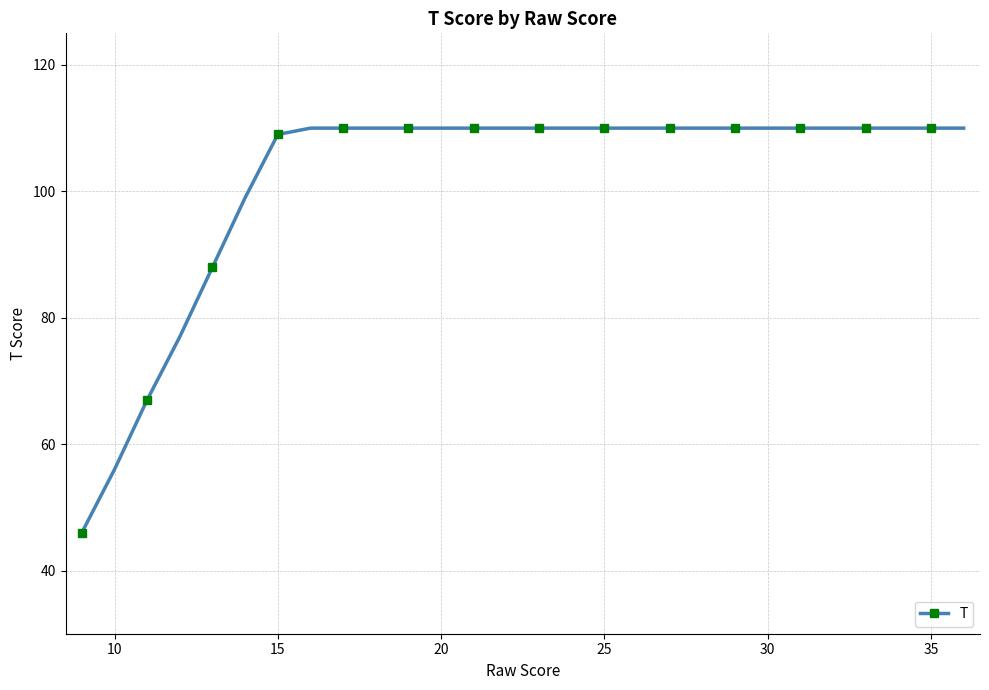

Reading left to right, extract all data points from this chart.

46	56	67	77	88	99	109	110	110	110	110	110	110	110	110	110	110	110	110	110	110	110	110	110	110	110	110	110